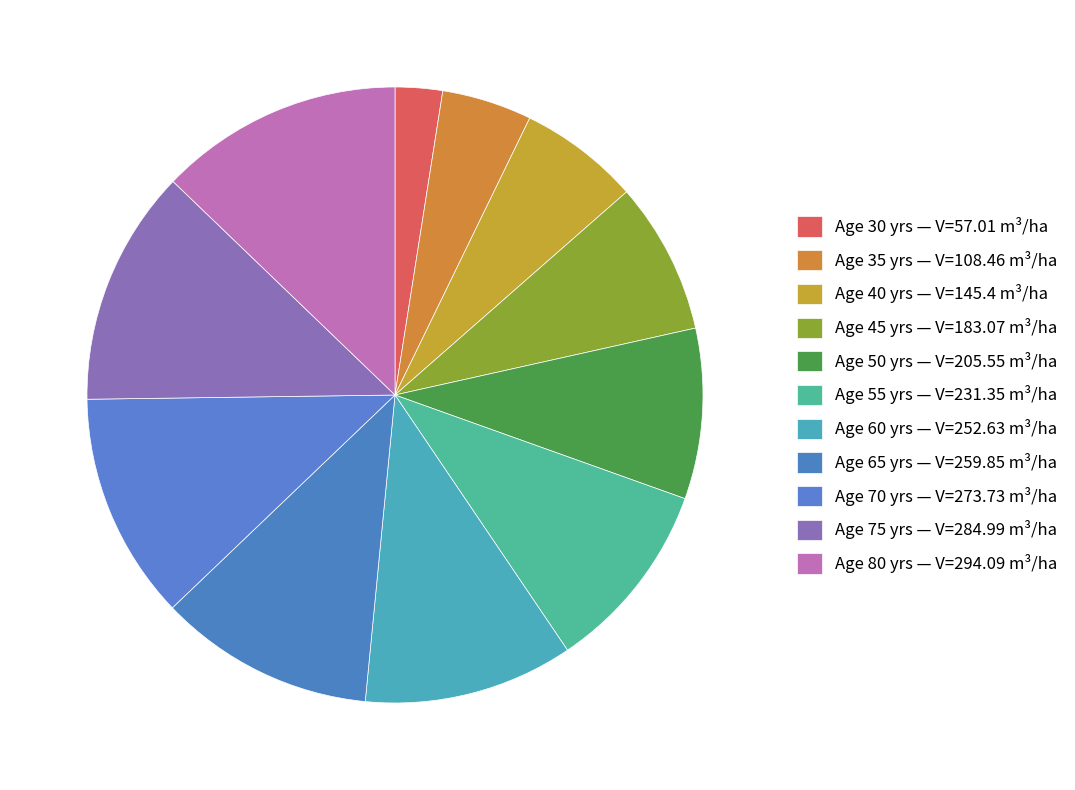

Rank the categories by value from lowest to highest.

30, 35, 40, 45, 50, 55, 60, 65, 70, 75, 80